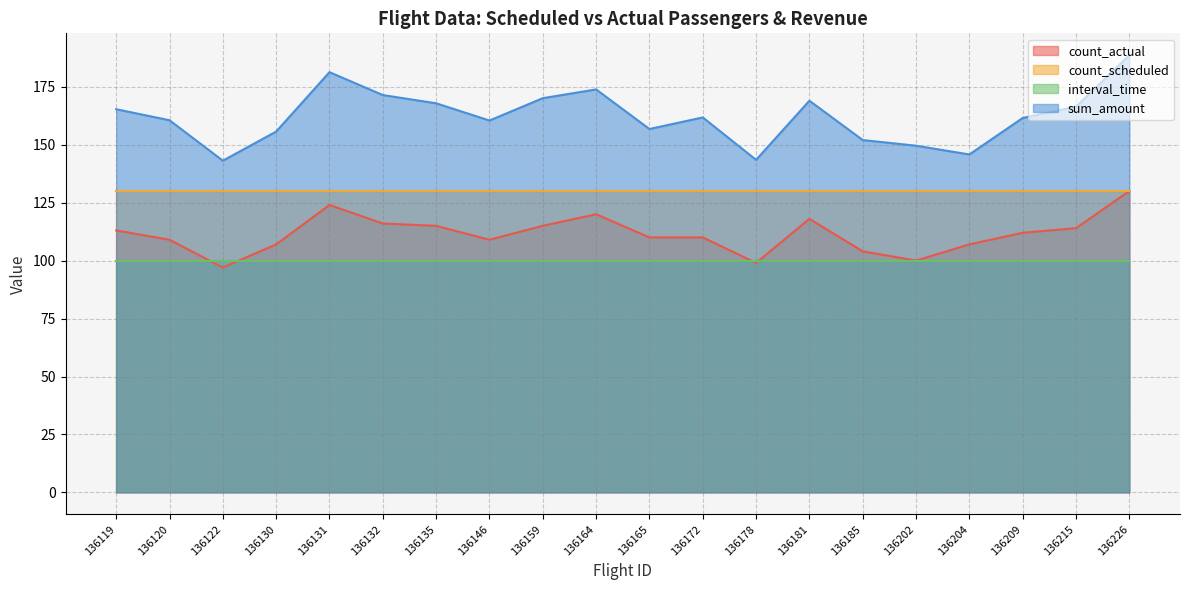

How many interior local peaks does the count_actual series have?

3